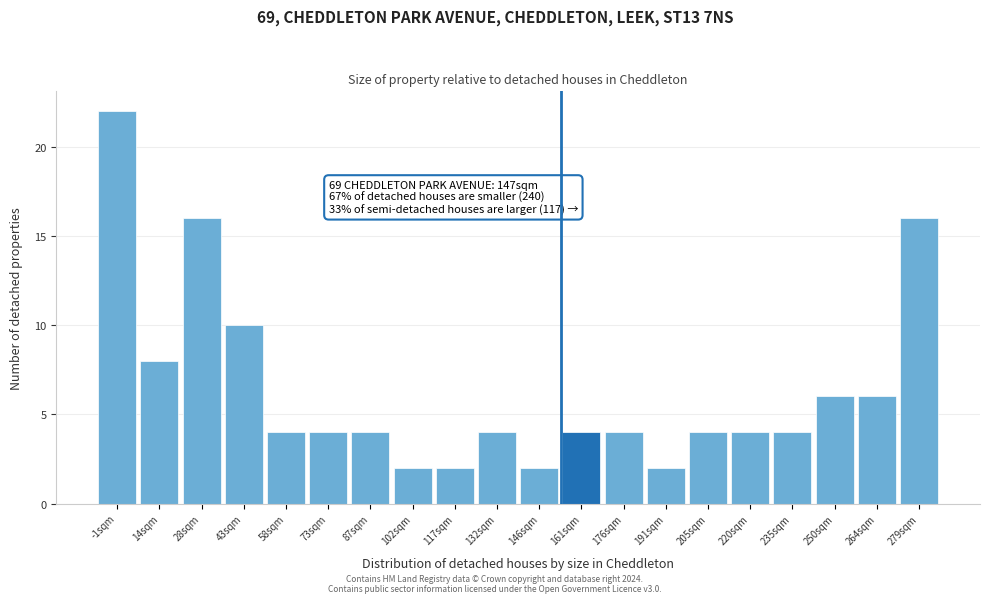

Which range on the x-axis has the tallest bar?

-8 to 6